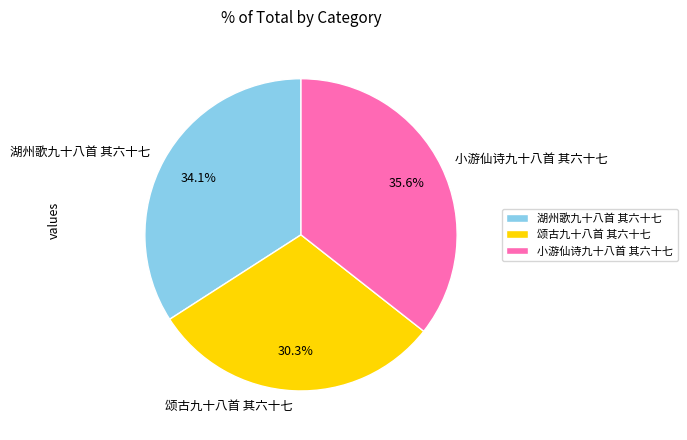

The 颂古九十八首 其六十七 slice represents 44% of the pie. True or false?

False